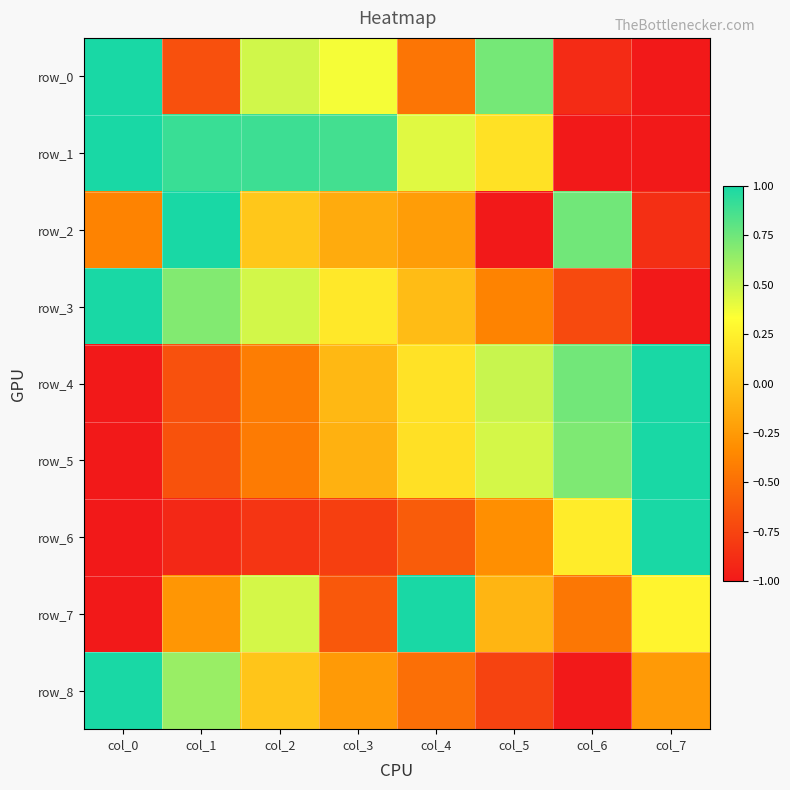

Rank the categories by row_8 value from highest to lowest.

col_0, col_1, col_2, col_3, col_7, col_4, col_5, col_6